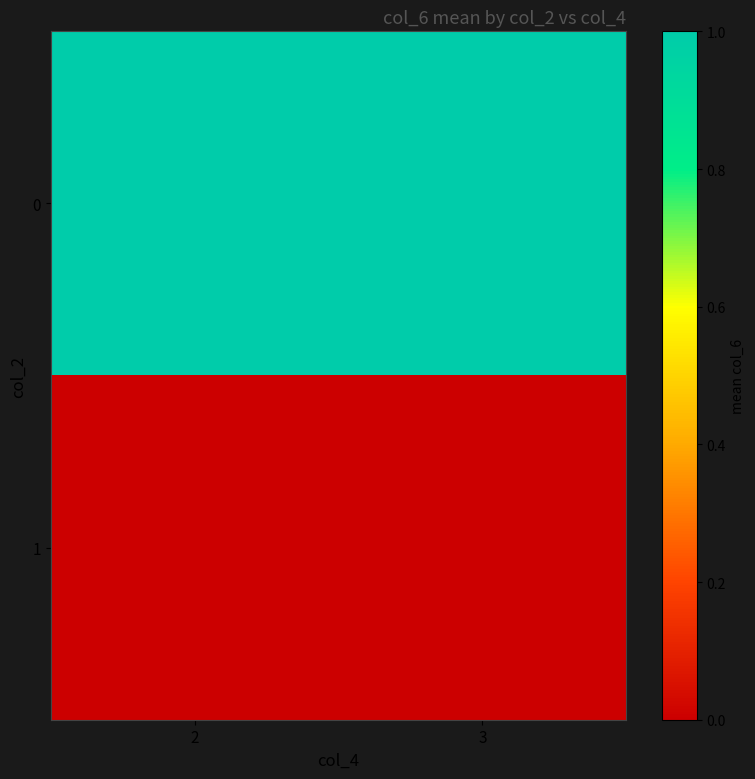

What is the spread (max minus min) of values at 3?

1